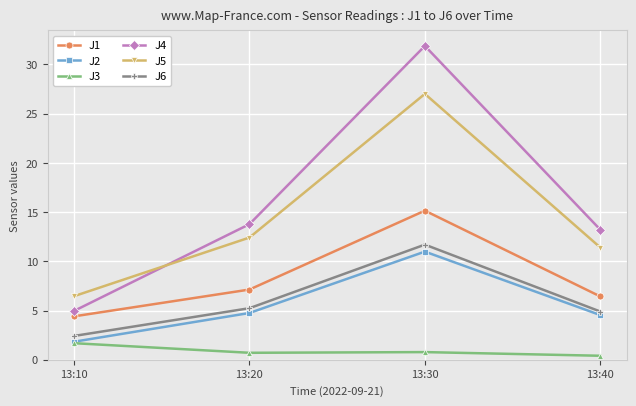

At which category is the sum across all series the highest?

13:30